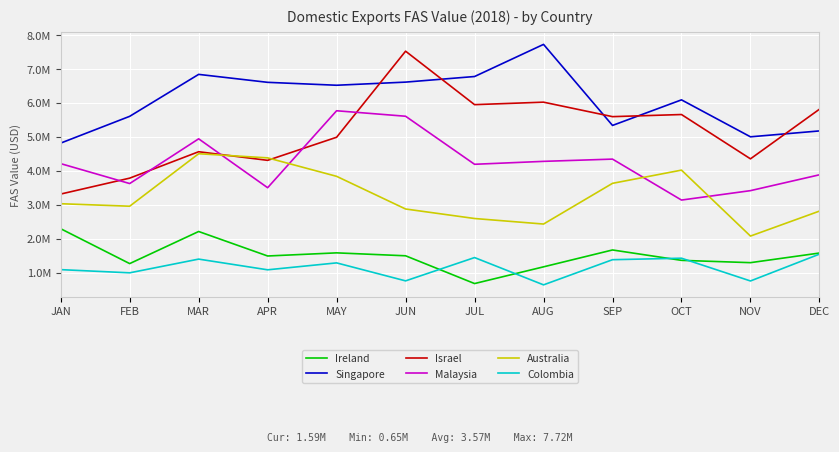

Does the chart have visible grid lines?

Yes